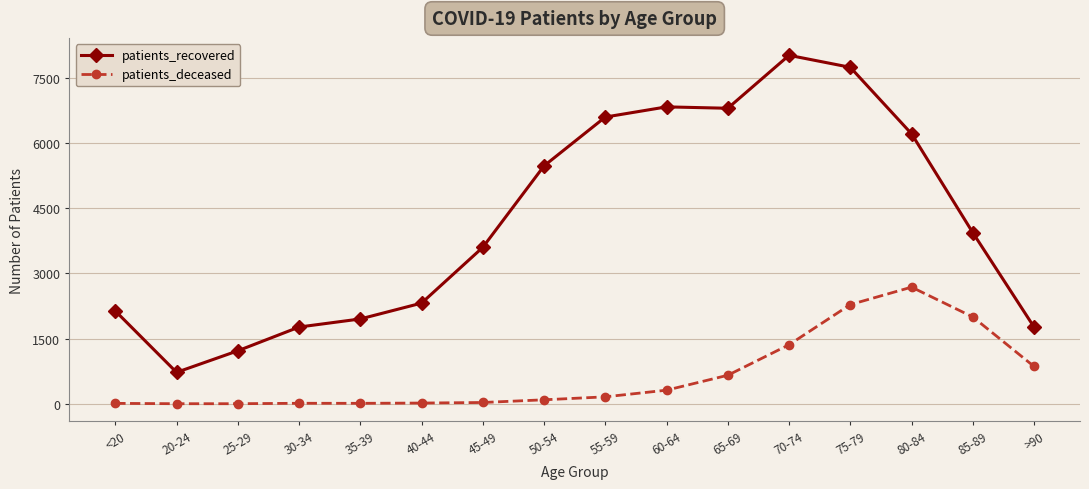

What is the label of the 5th point from the right?

70-74